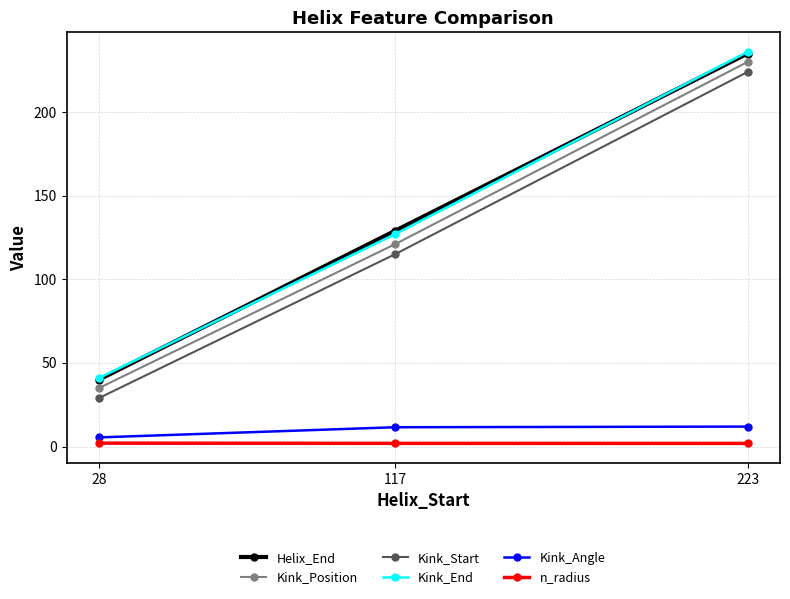

Between 28 and 117, which series saw the biggest shift?

Helix_End